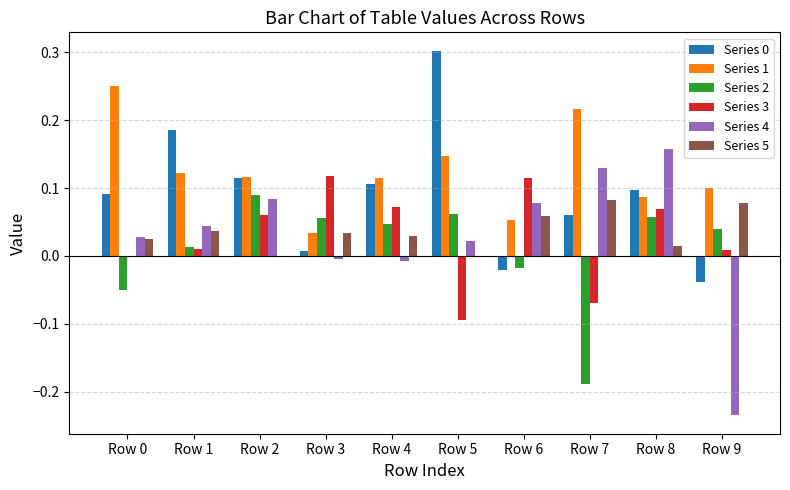

True or false: Series 5 has a value of 0.1 at Row 7.

True